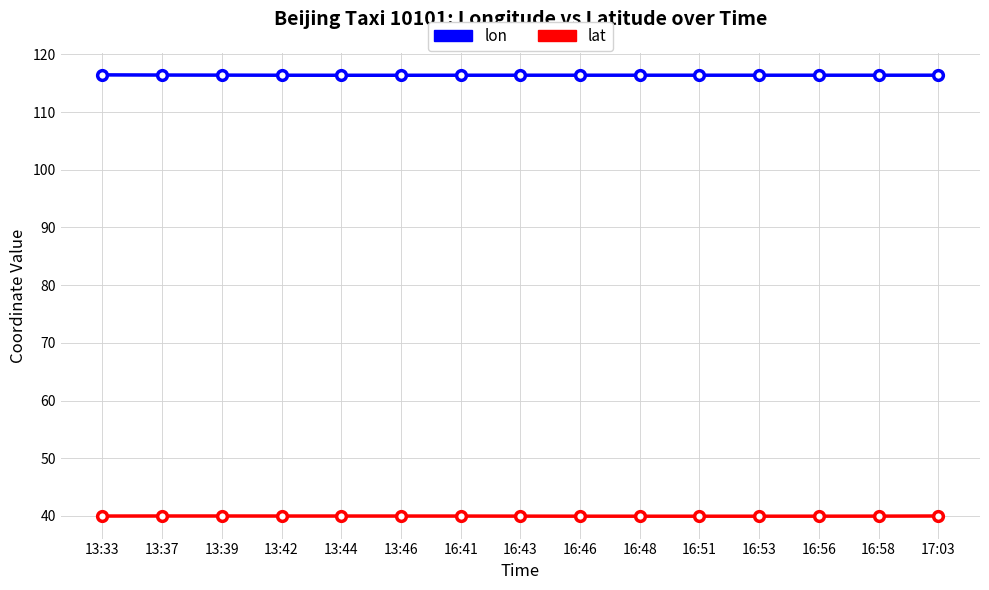

In lon, how many points are lower than both neighbors (excluding endpoints)?

3